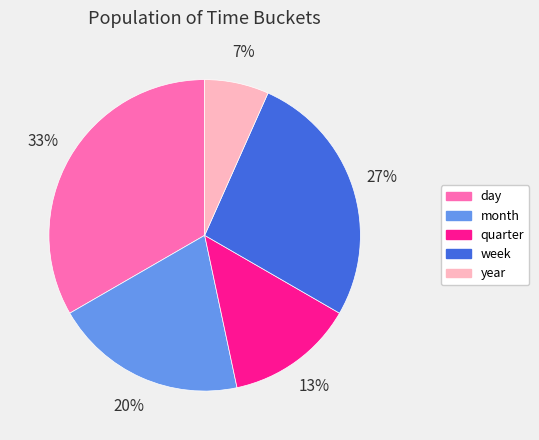

How many segments does this pie chart have?

5